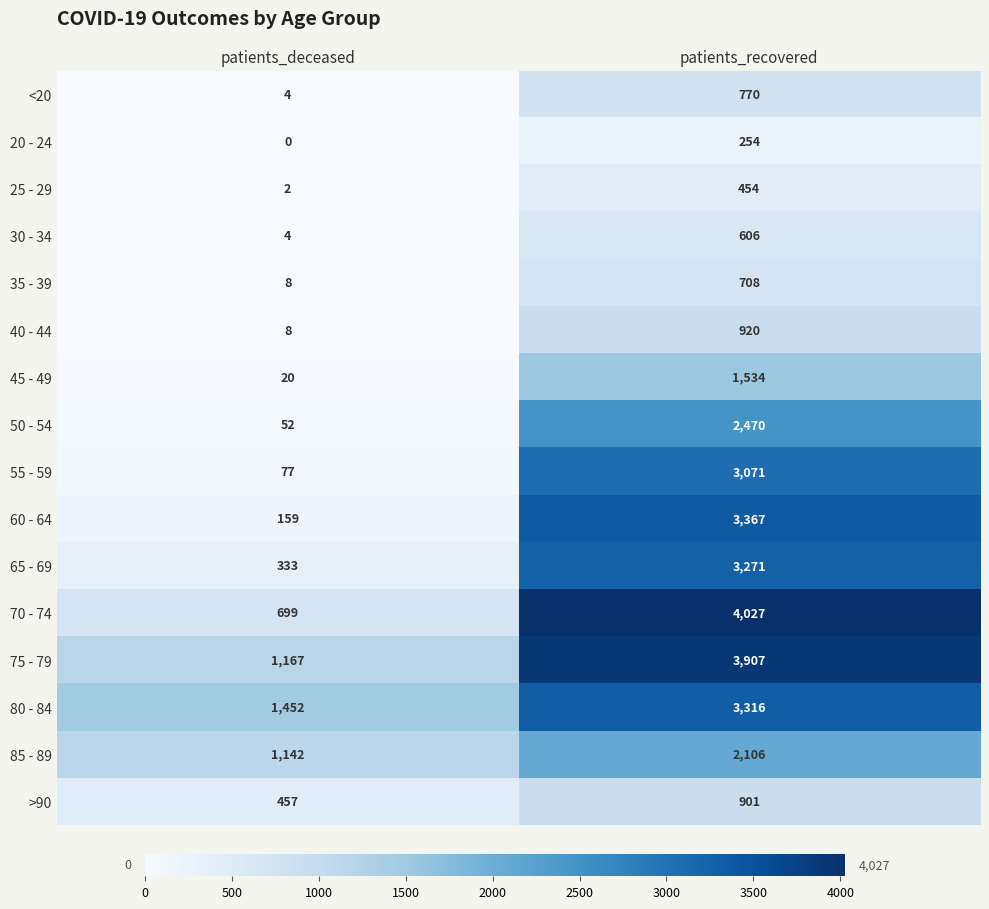

Between patients_deceased and patients_recovered, which series saw the biggest shift?

70 - 74